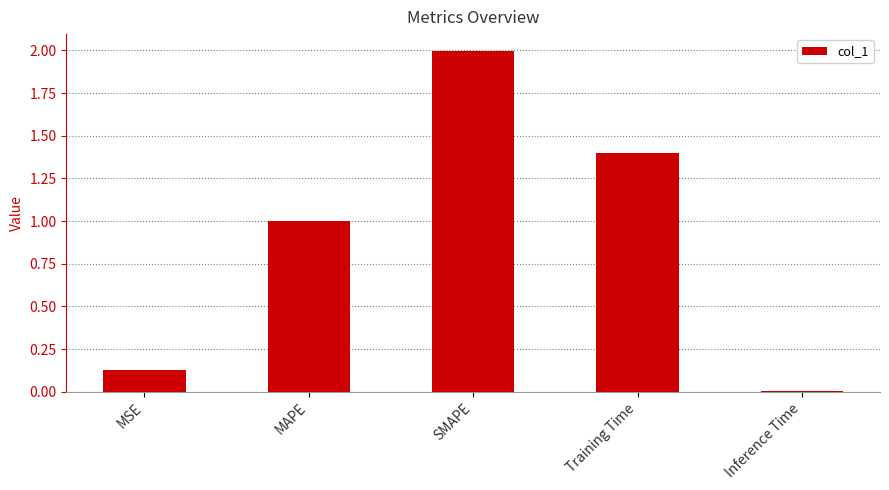

What position from the left is SMAPE?

3